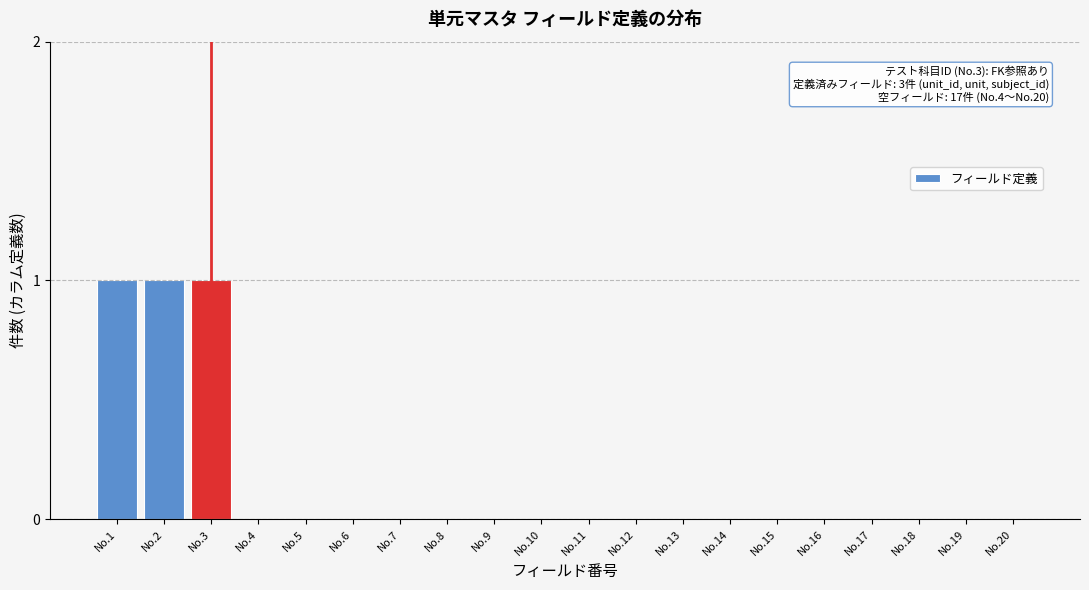

Reading left to right, list all the values displayed in this chart.

No.1=1	No.2=1	No.3=1	No.4=0	No.5=0	No.6=0	No.7=0	No.8=0	No.9=0	No.10=0	No.11=0	No.12=0	No.13=0	No.14=0	No.15=0	No.16=0	No.17=0	No.18=0	No.19=0	No.20=0